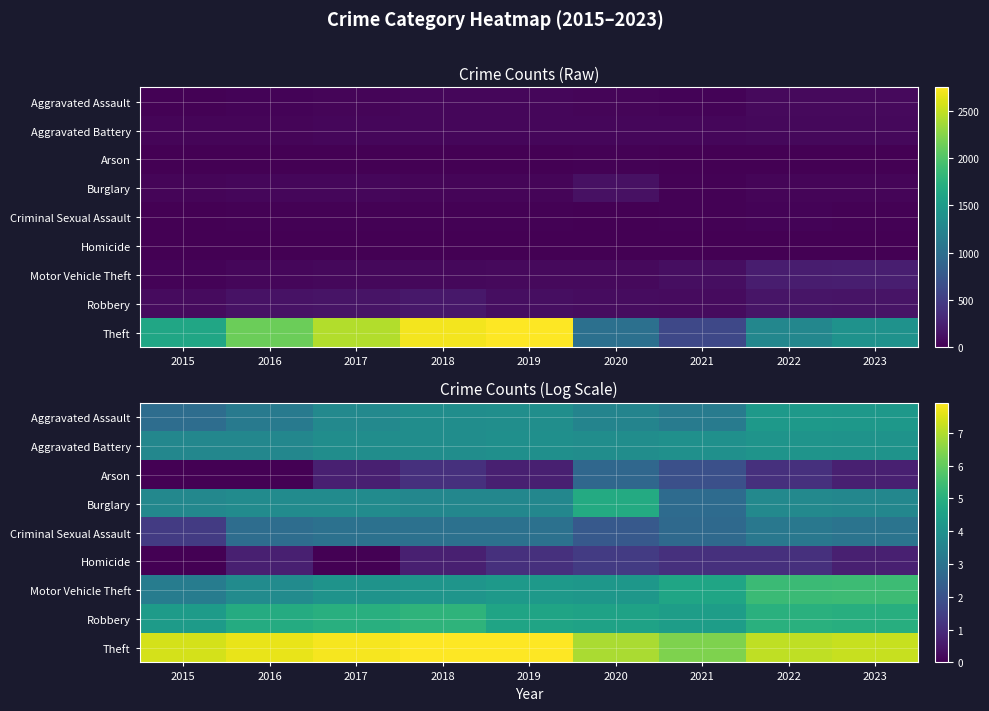

At which category is the sum across all series the highest?

2022